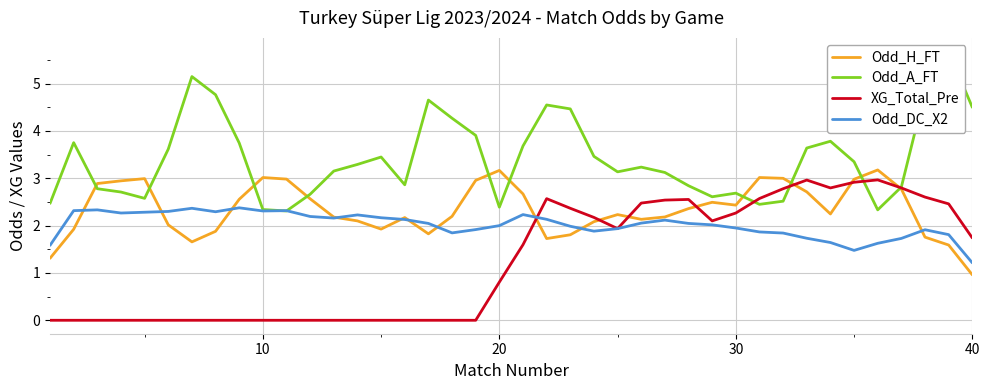

What is the maximum value for Odd_H_FT?

3.2